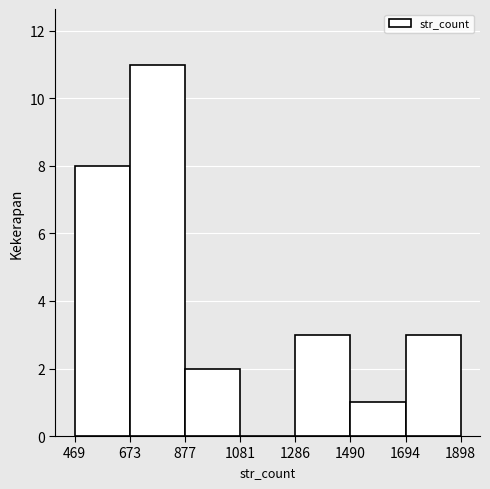

Reading left to right, transcribe this chart: for each bar, give the range it covers on the x-axis and its height. The values are not printed on the chart, so give them approximately, as read against the axis.

469 to 673: 8
673 to 877: 11
877 to 1081: 2
1081 to 1286: 0
1286 to 1490: 3
1490 to 1694: 1
1694 to 1898: 3